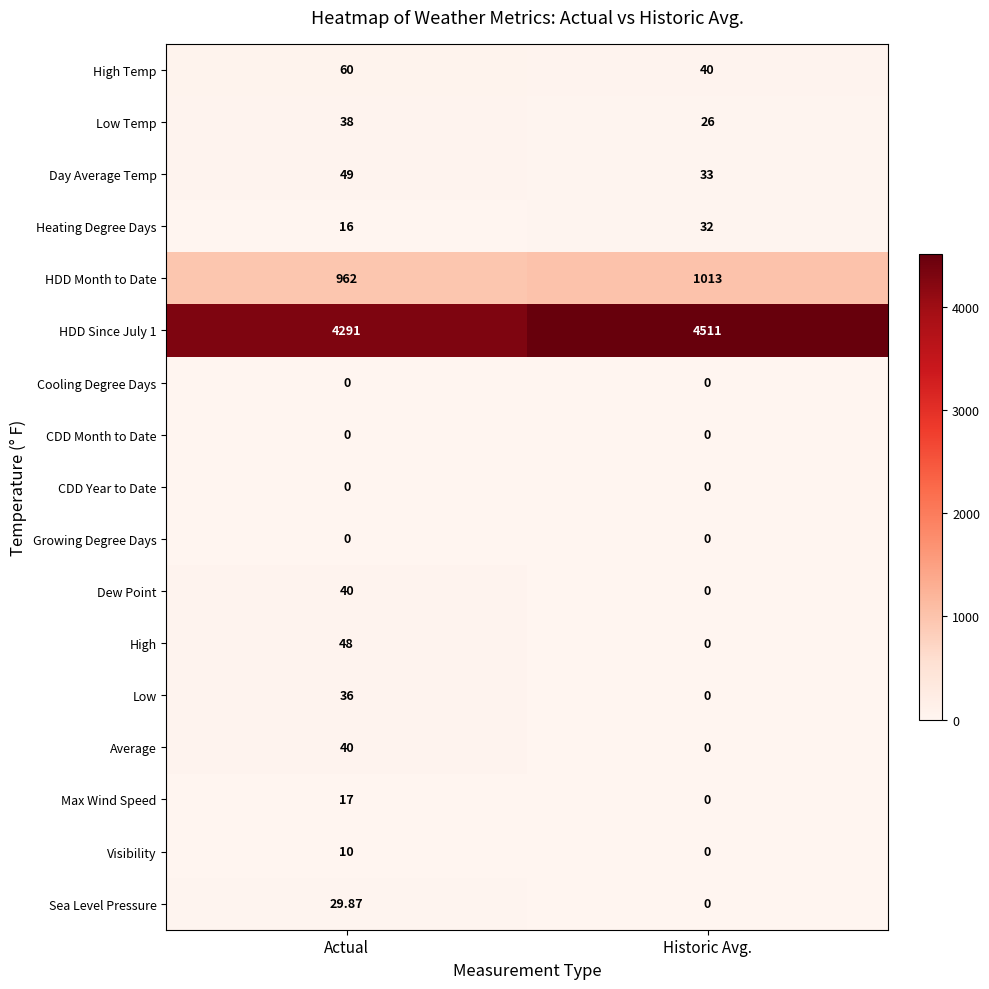

Which label corresponds to the largest value in the chart?

Historic Avg.